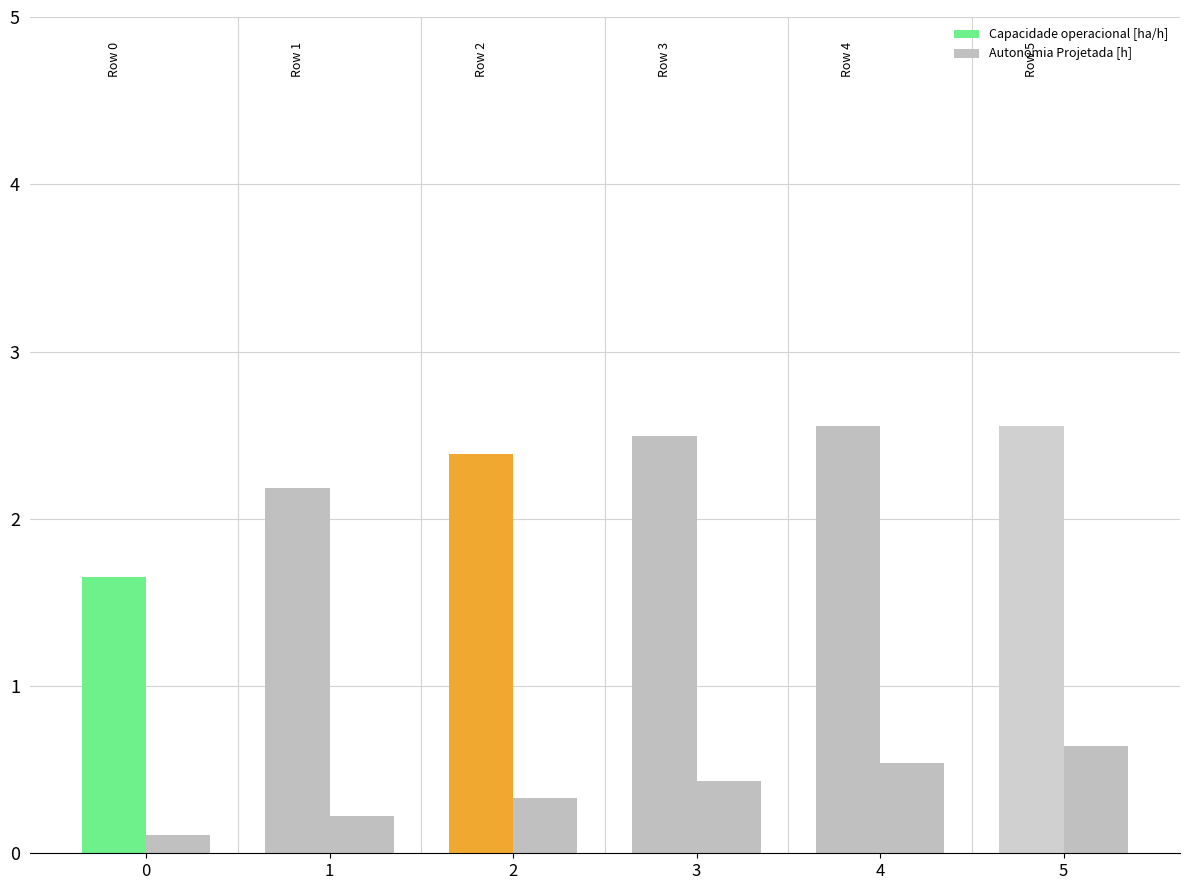

What is the minimum value shown in the chart?

0.1